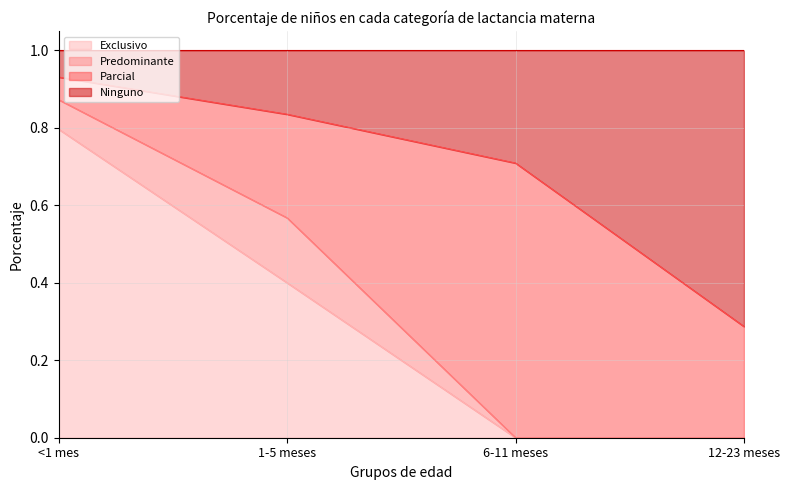

What is the total value across all series at <1 mes?

1.0